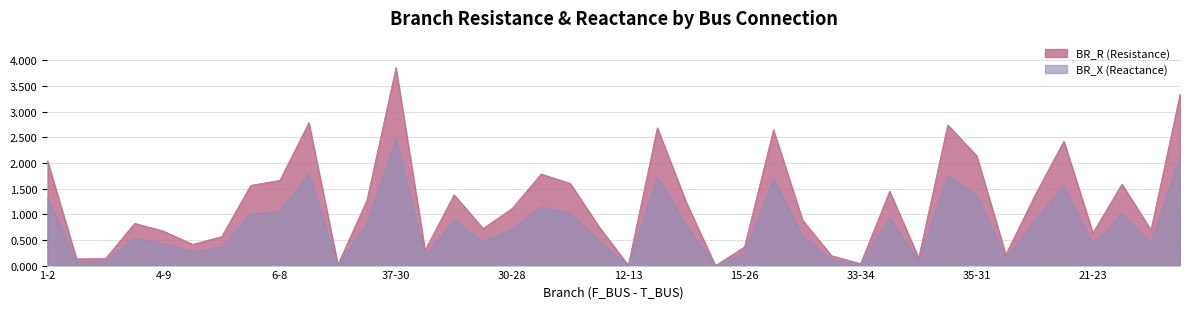

List the series in order of their overall mean, lowest first.

BR_X, BR_R